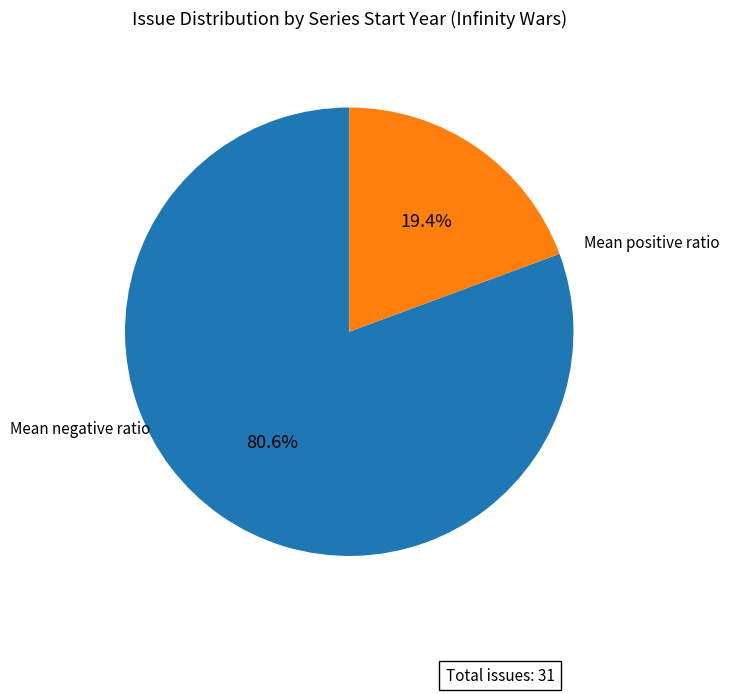

Does any single category account for the majority?

Yes